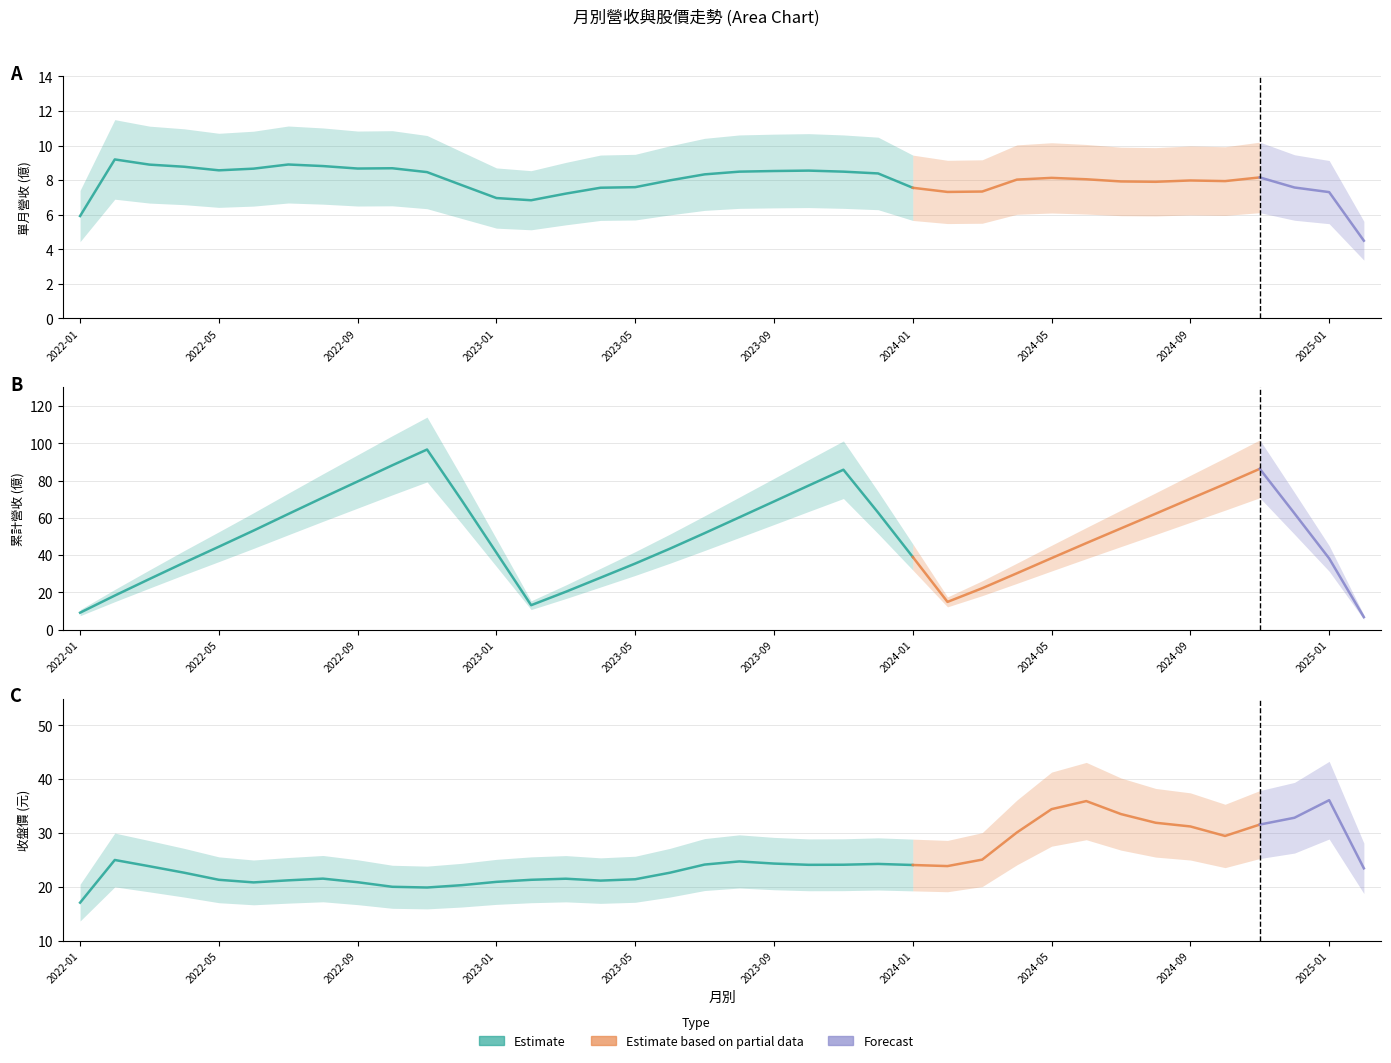

Which has a higher value, 2023-06 or 2024-11?

2023-06